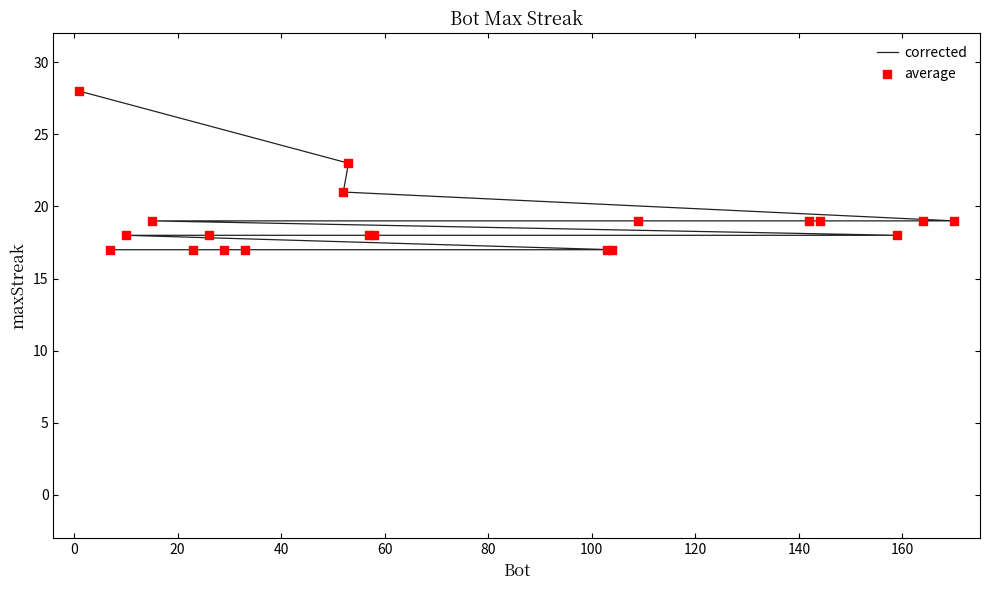

At how many categories does at least one series exceed 26?

1